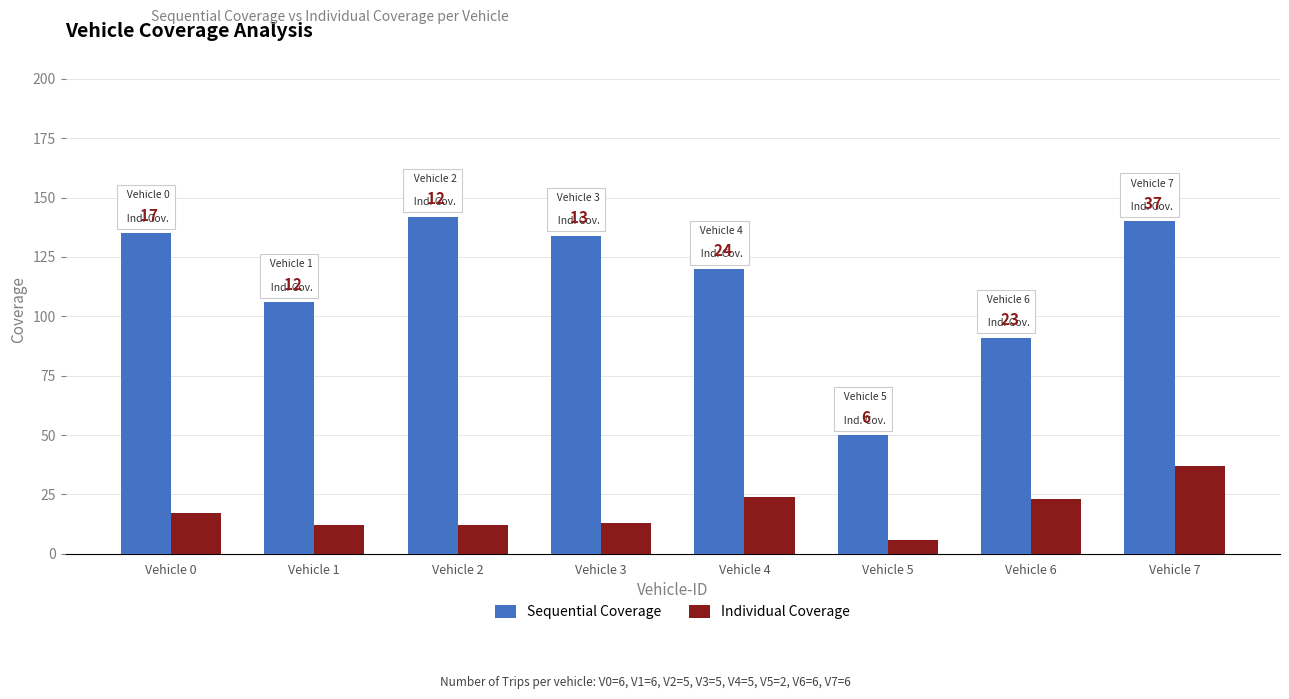

List the series in order of their peak value, lowest first.

Individual Coverage, Sequential Coverage